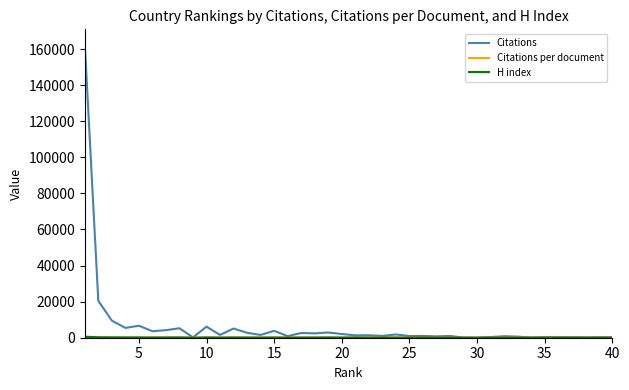

Which series has the widest spread of values?

Citations